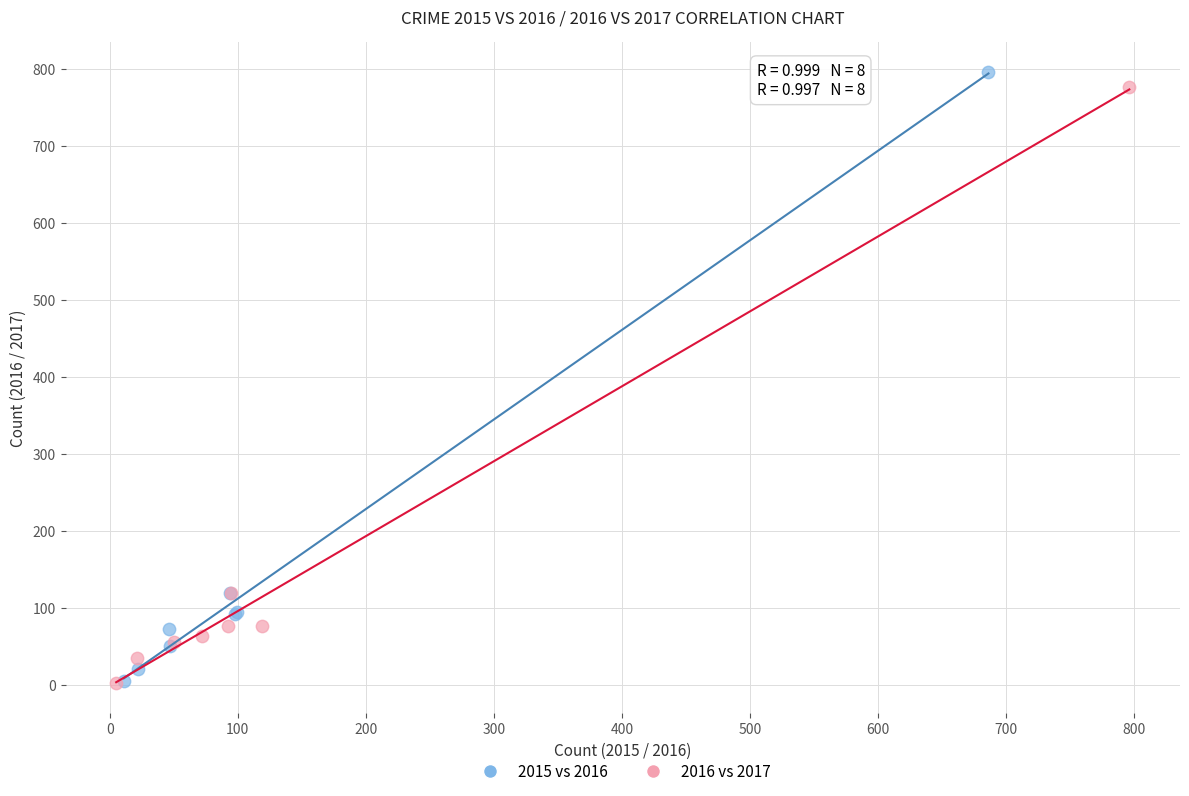

Which series contains the highest Y value?

2015 vs 2016